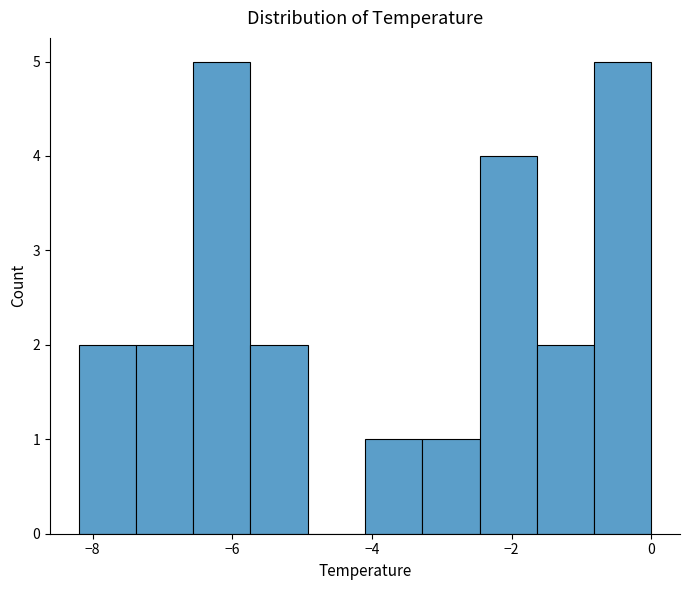

Reading left to right, list every bar in this chart as the range it spans on the x-axis followed by its height. Neither the bar edges nor the heights are printed on the chart, so give them approximately, as read against the axes.

-8.20 to -7.38: 2
-7.38 to -6.56: 2
-6.56 to -5.74: 5
-5.74 to -4.92: 2
-4.92 to -4.10: 0
-4.10 to -3.28: 1
-3.28 to -2.46: 1
-2.46 to -1.64: 4
-1.64 to -0.82: 2
-0.82 to 0.00: 5